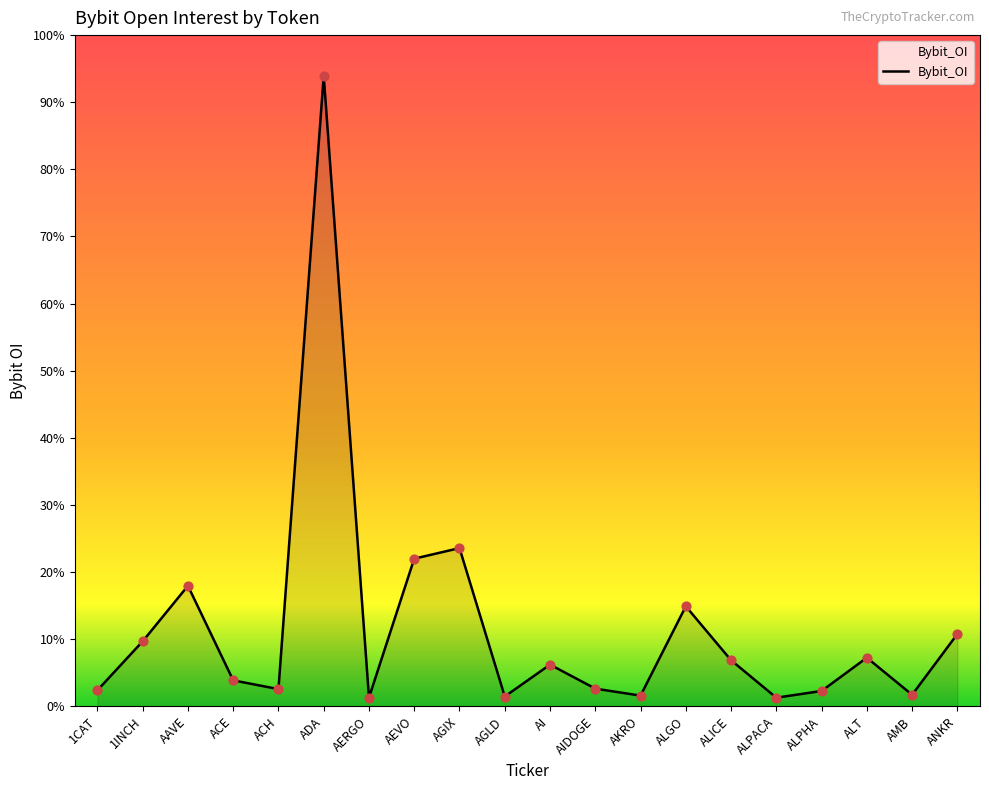

Between ANKR and ALICE, which is larger?

ANKR